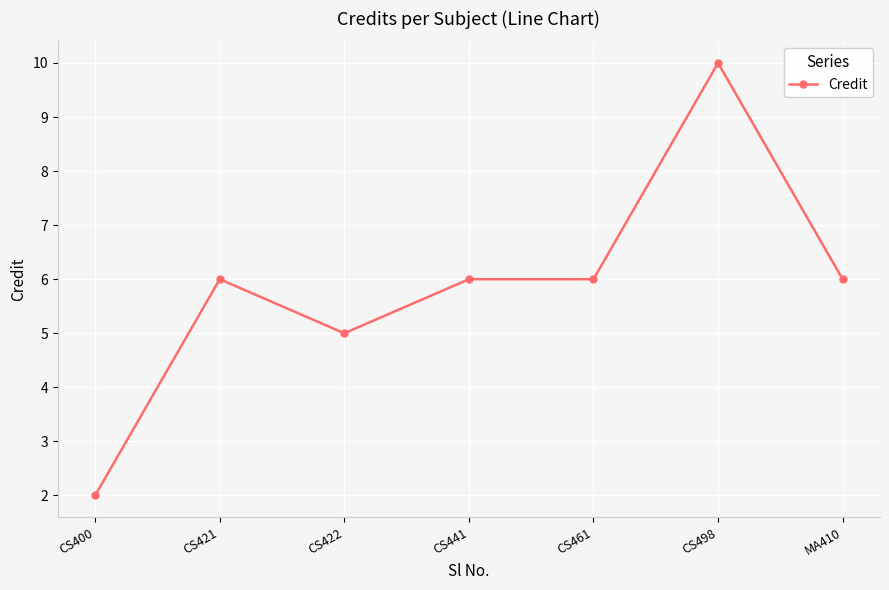

What is the label of the 7th point from the left?

MA410